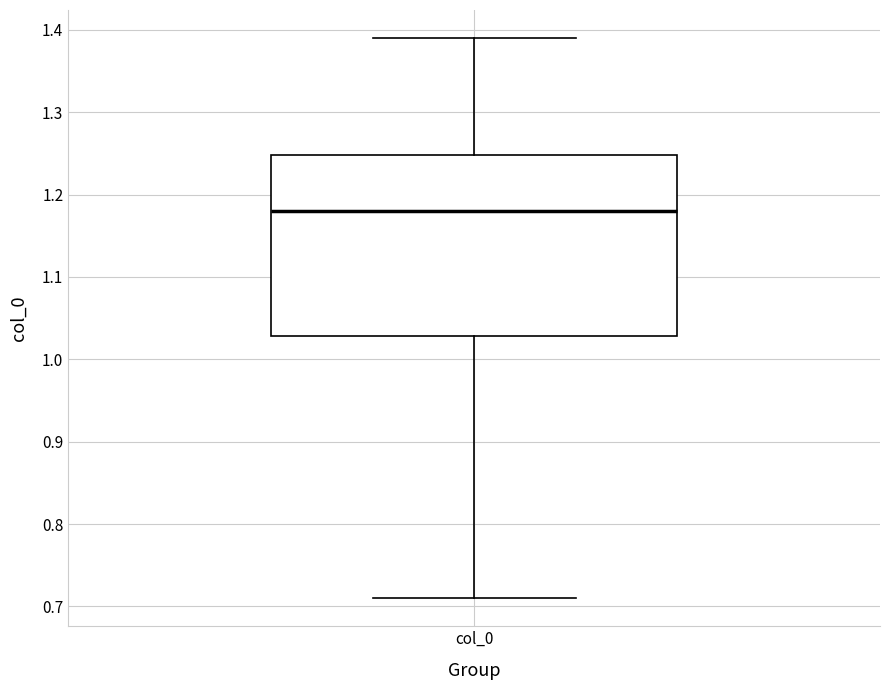

Where does the upper whisker of the box for col_0 end on the y-axis? The values are not printed on the chart, so give them approximately, as read against the axis.

1.39